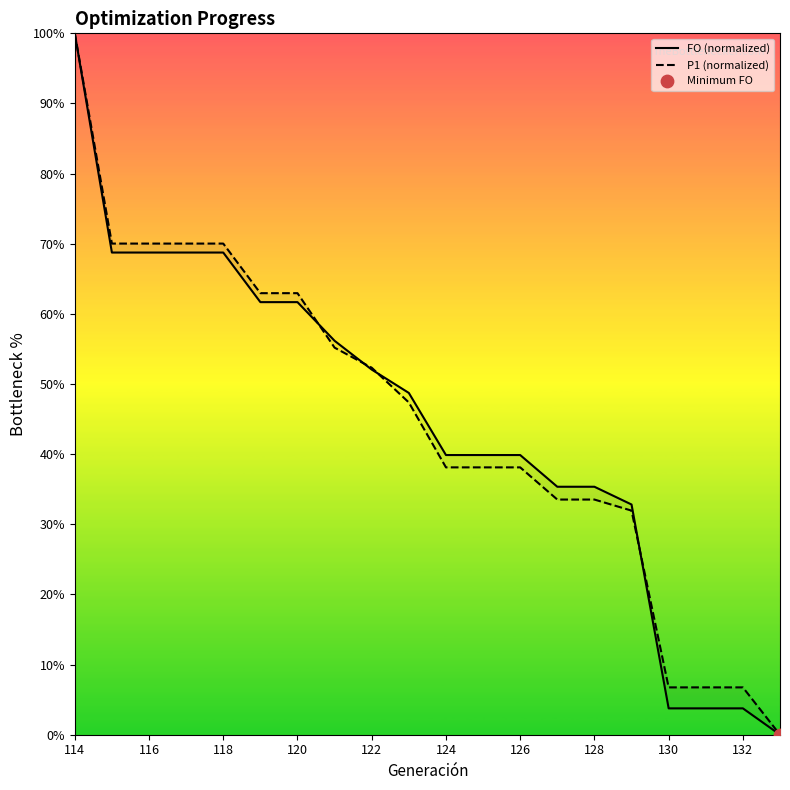

At which category is the sum across all series the highest?

114